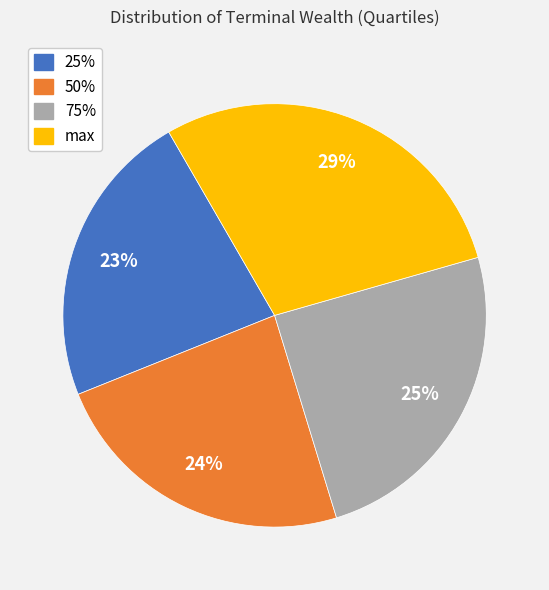

How many slices are in this pie chart?

4